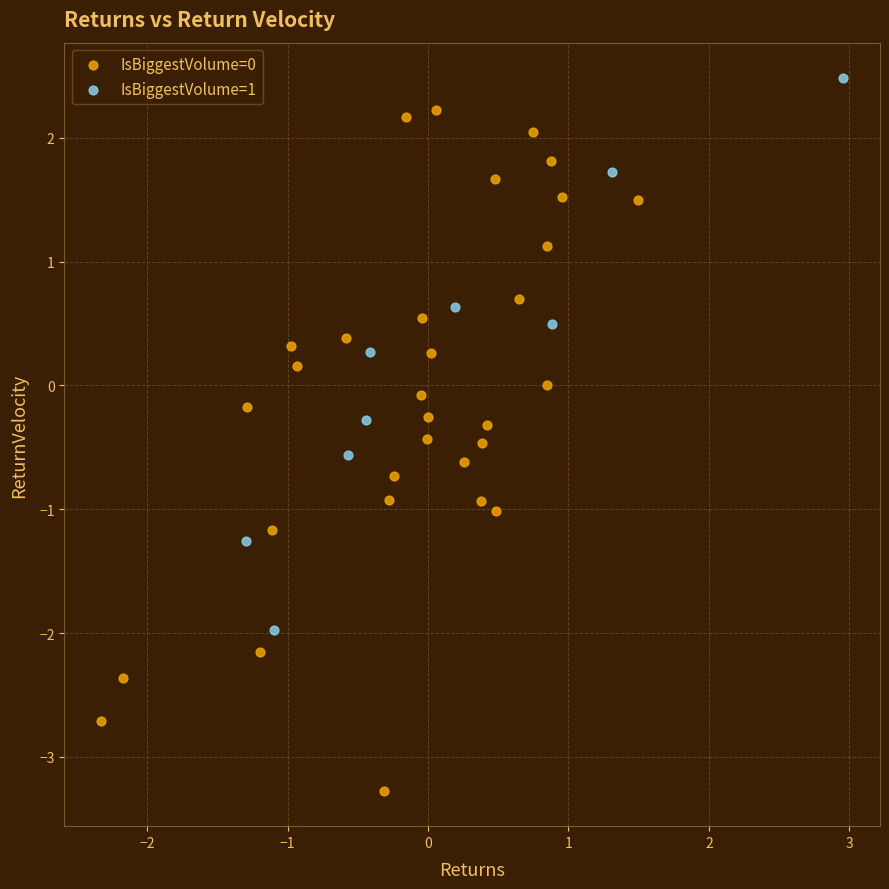

Which series contains the highest Y value?

IsBiggestVolume=1